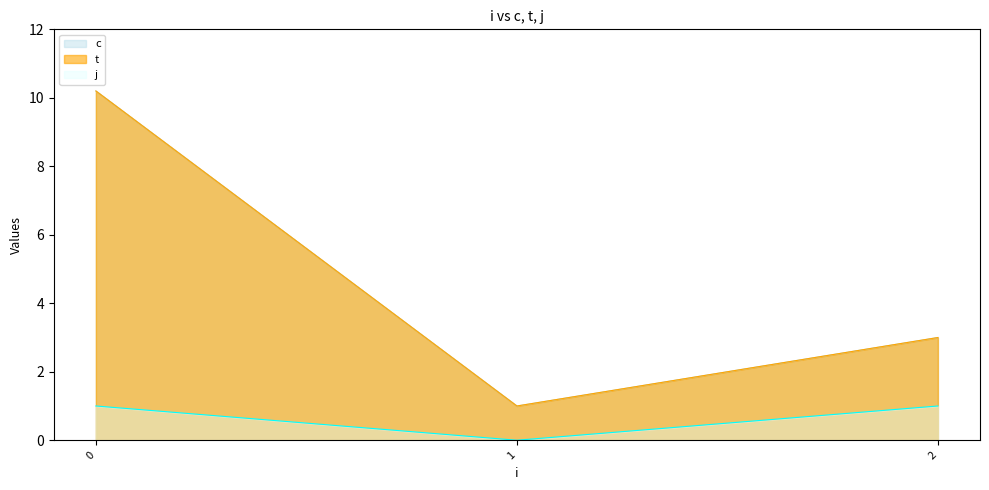

Is it true that t equals 4.6 at 2?

False